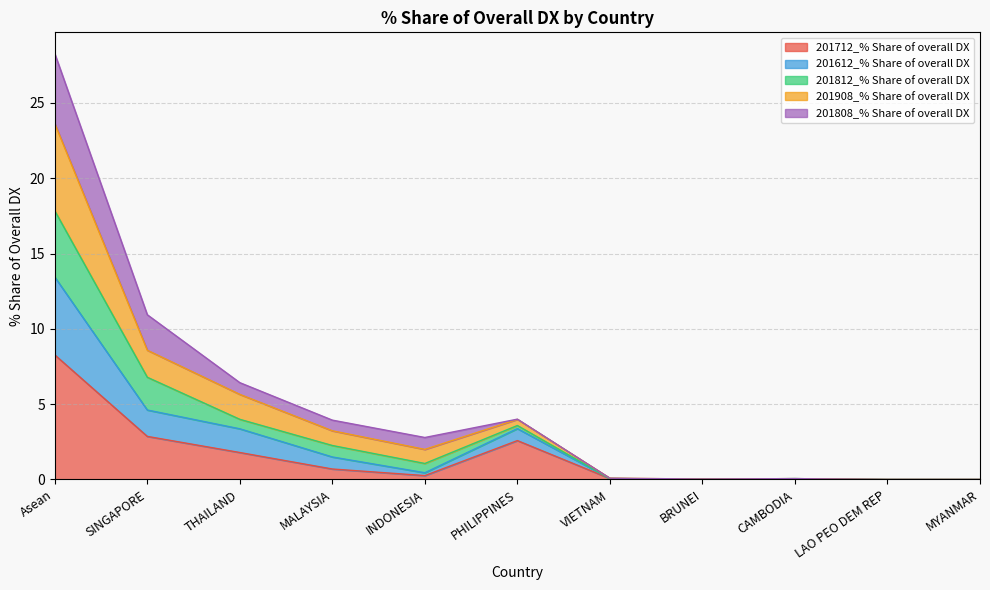

At which category is the sum across all series the highest?

Asean